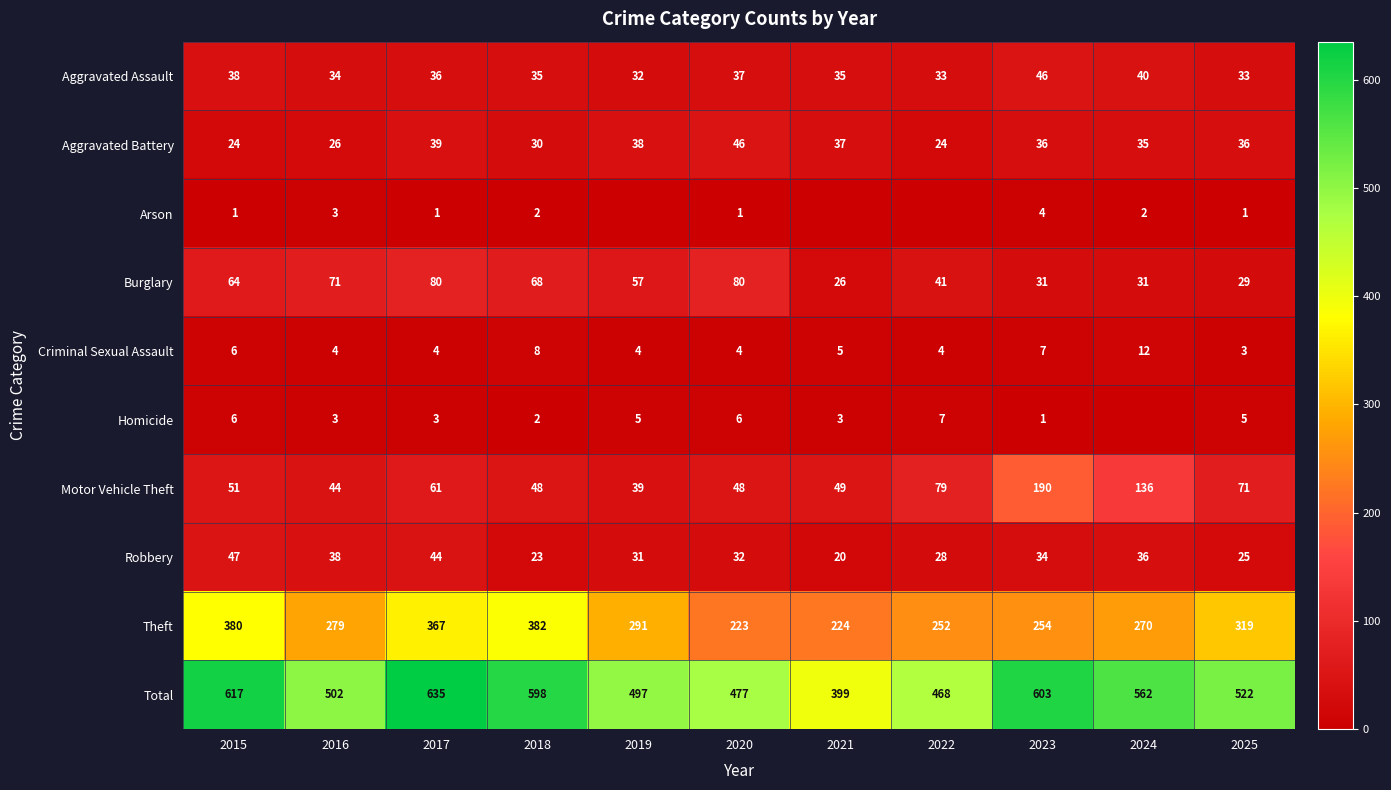

What is the sum of the Robbery values at 2023 and 2016?

72